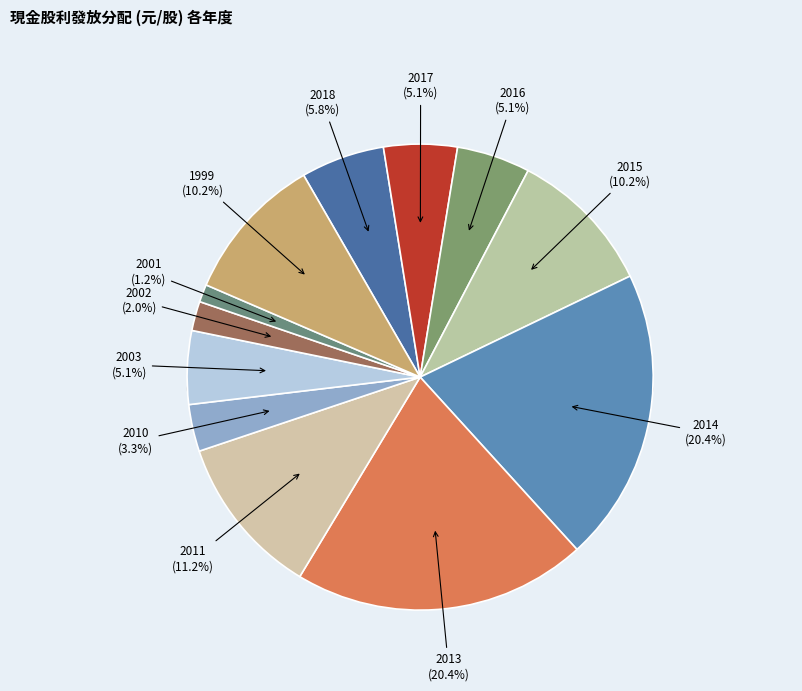

What percentage is the 2001 slice, to the nearest percent?

1%